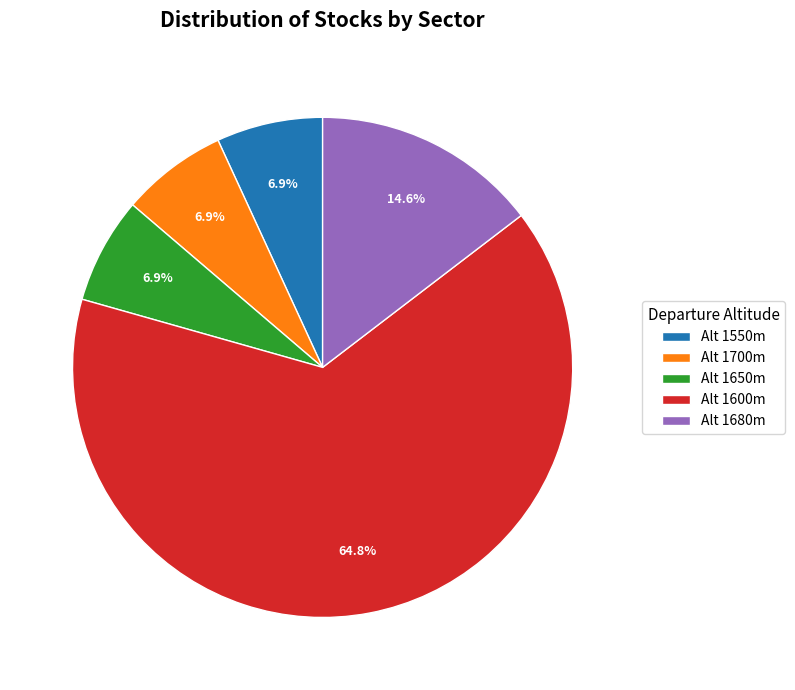

What is the ratio of the value at Alt 1700m to the value at Alt 1550m?

1.0